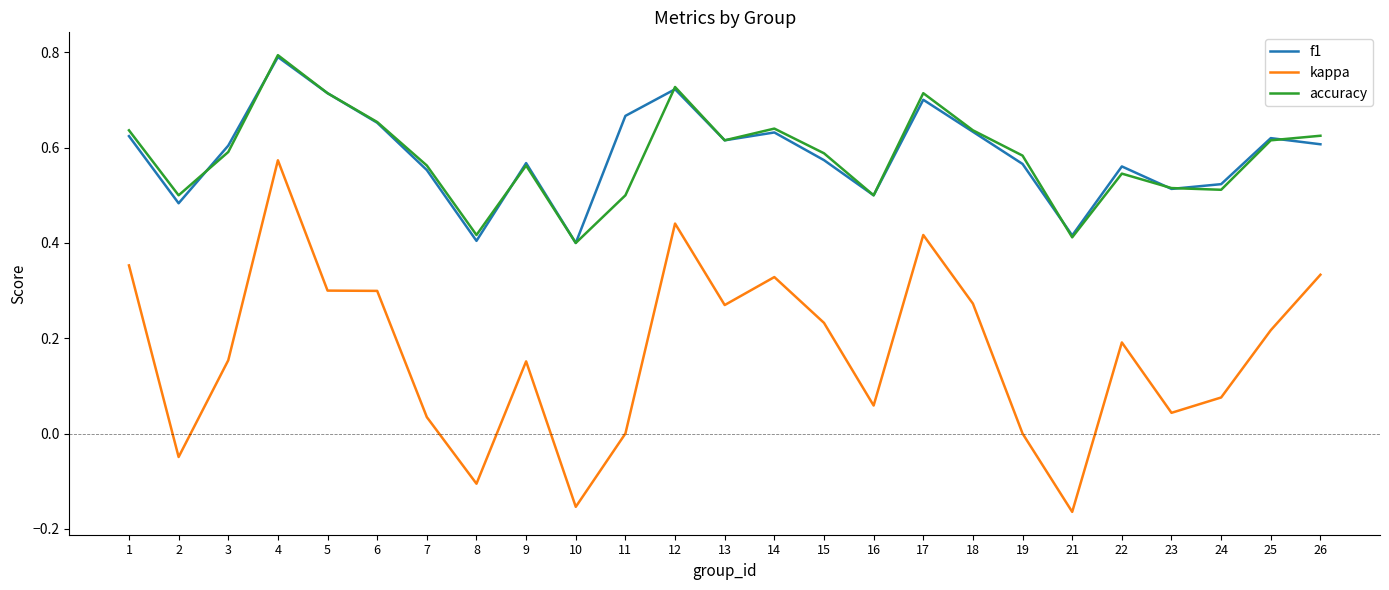

Between 2 and 22, which series saw the biggest shift?

kappa